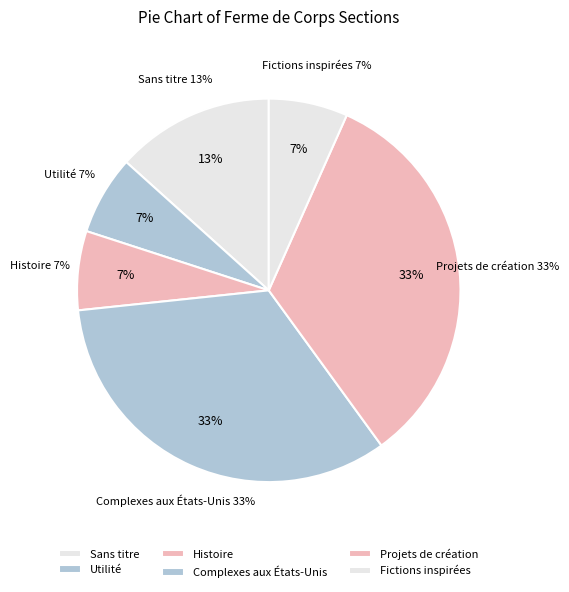

How many segments does this pie chart have?

6